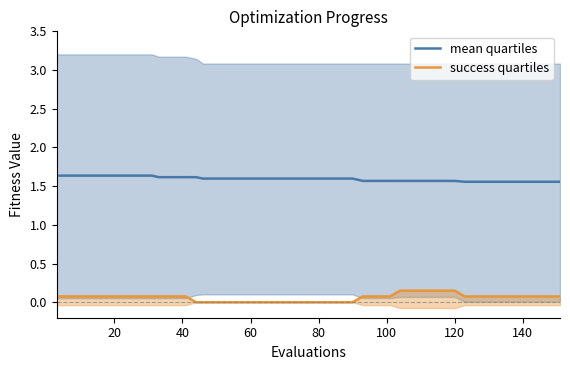

Reading left to right, transcribe all the data shown in this chart.

mean quartiles: 1.6	1.6	1.6	1.6	1.6	1.6	1.6	1.6	1.6	1.6	1.6	1.6	1.6	1.6	1.6	1.6	1.6	1.6	1.6	1.6	1.6	1.6	1.6	1.6	1.6	1.6	1.6	1.6	1.6	1.6	1.6	1.6	1.6	1.6	1.6	1.6	1.6	1.6	1.6	1.6
success quartiles: 0.1	0.1	0.1	0.1	0.1	0.1	0.1	0.1	0.1	0.1	0.1	0.0	0.0	0.0	0.0	0.0	0.0	0.0	0.0	0.0	0.0	0.0	0.0	0.0	0.1	0.1	0.1	0.1	0.1	0.1	0.1	0.1	0.1	0.1	0.1	0.1	0.1	0.1	0.1	0.1